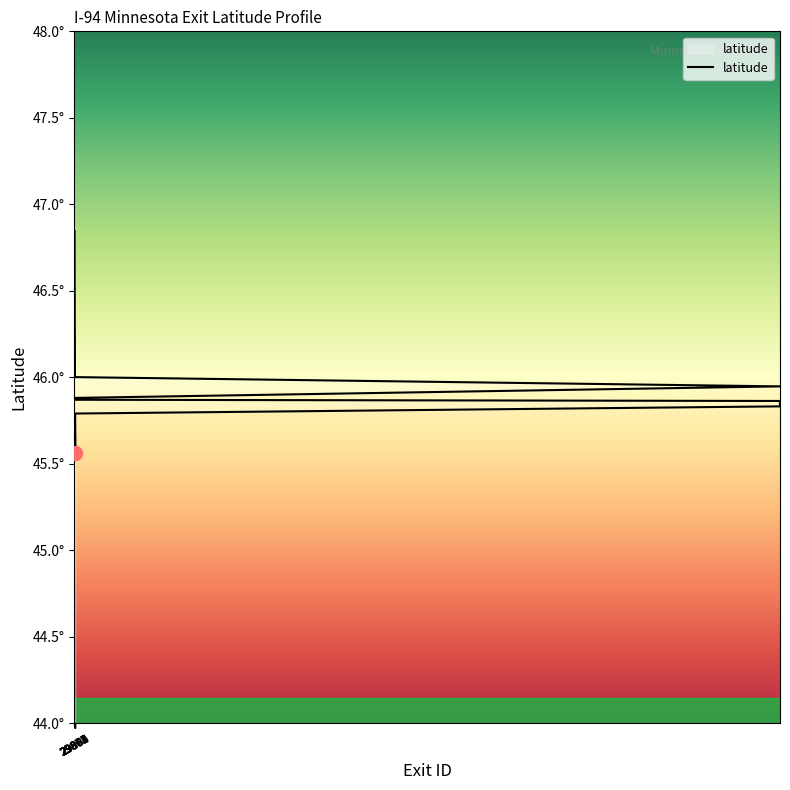

At which category does the chart reach its peak across all series?

29884